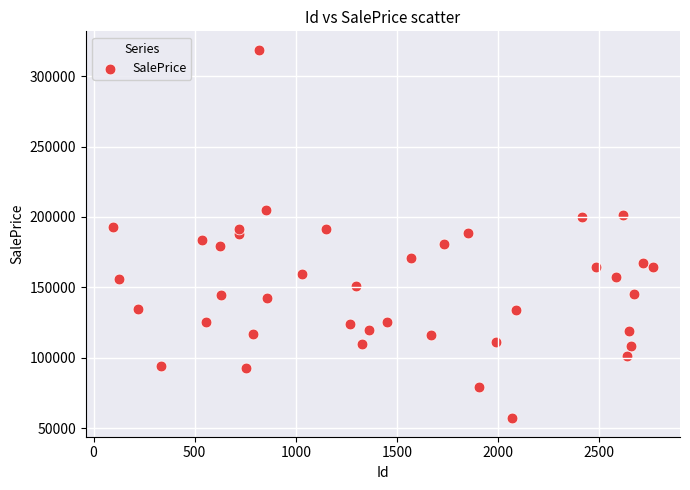

What is the range of Y values (max minus min)?

261736.0